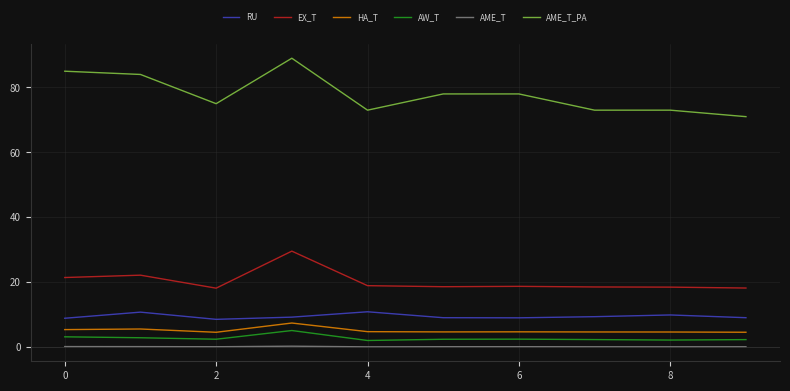

What is the lowest value of the AW_T series?

2.0